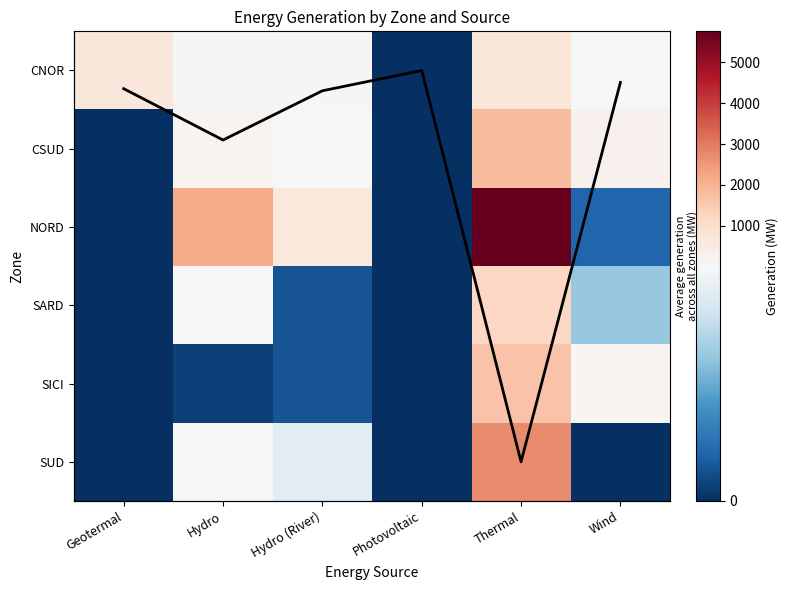

Is the value of CSUD at Thermal greater than the value of Average across zones at Geotermal?

Yes